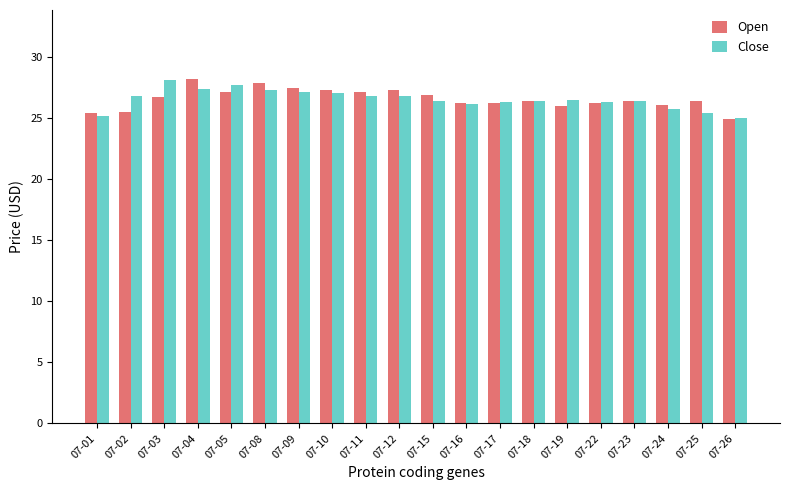

The Open series shows 17.4 at 07-01. True or false?

False